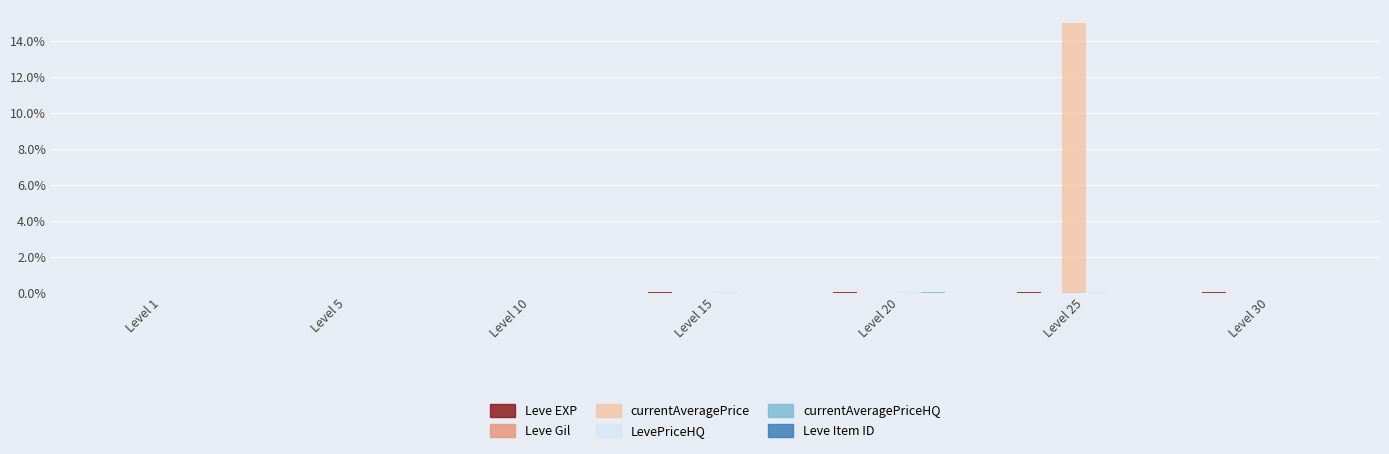

What is the greatest value displayed?

15.0